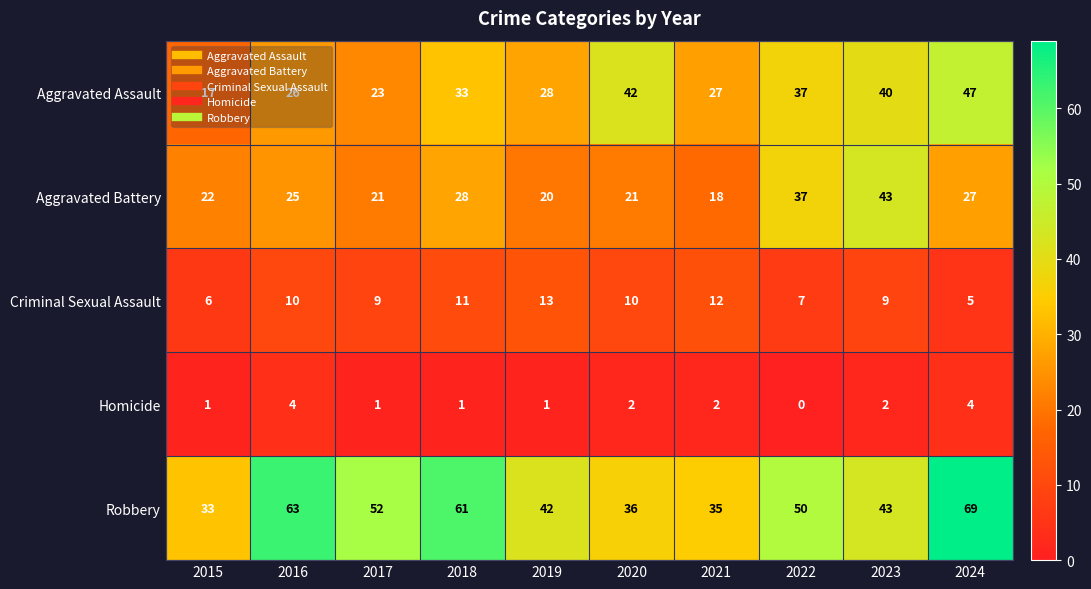

The Criminal Sexual Assault series shows 10 at 2016. True or false?

True